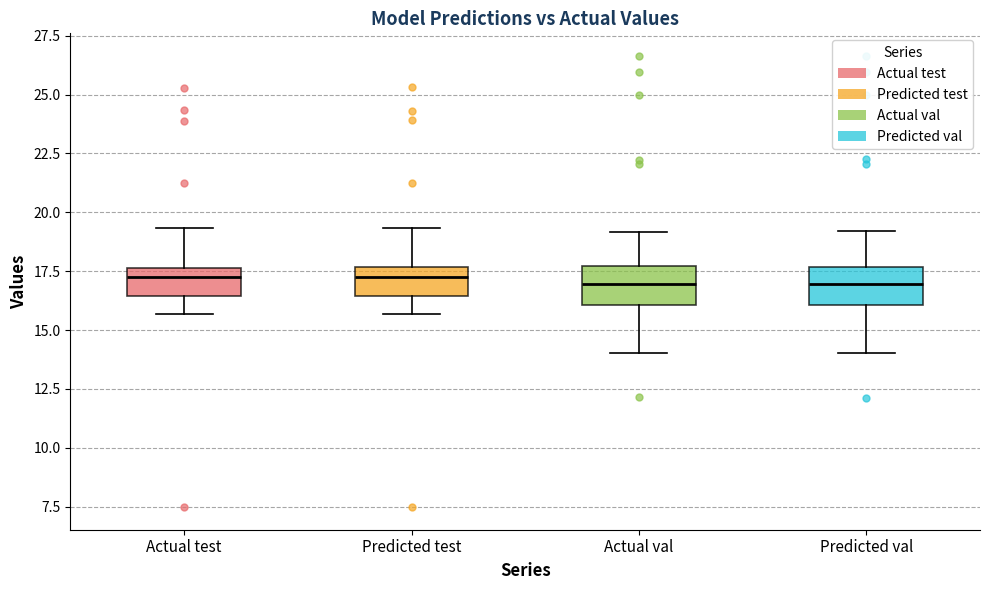

Reading left to right, read every box against the y-axis: the position of its median line, the range the box covers, and the ends of its whiskers. The values are not printed on the chart, so give them approximately, as read against the axis.

Actual test: median 17.0, box 16.5 to 17.5, whiskers 15.5 to 19.5
Predicted test: median 17.0, box 16.5 to 17.5, whiskers 15.5 to 19.5
Actual val: median 17.0, box 16.0 to 17.5, whiskers 14.0 to 19.0
Predicted val: median 17.0, box 16.0 to 17.5, whiskers 14.0 to 19.0